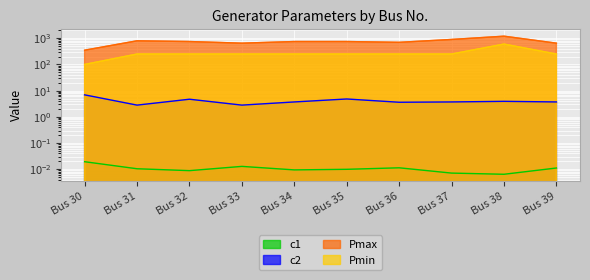

Is it true that c1 equals 0.0 at Bus 31?

False